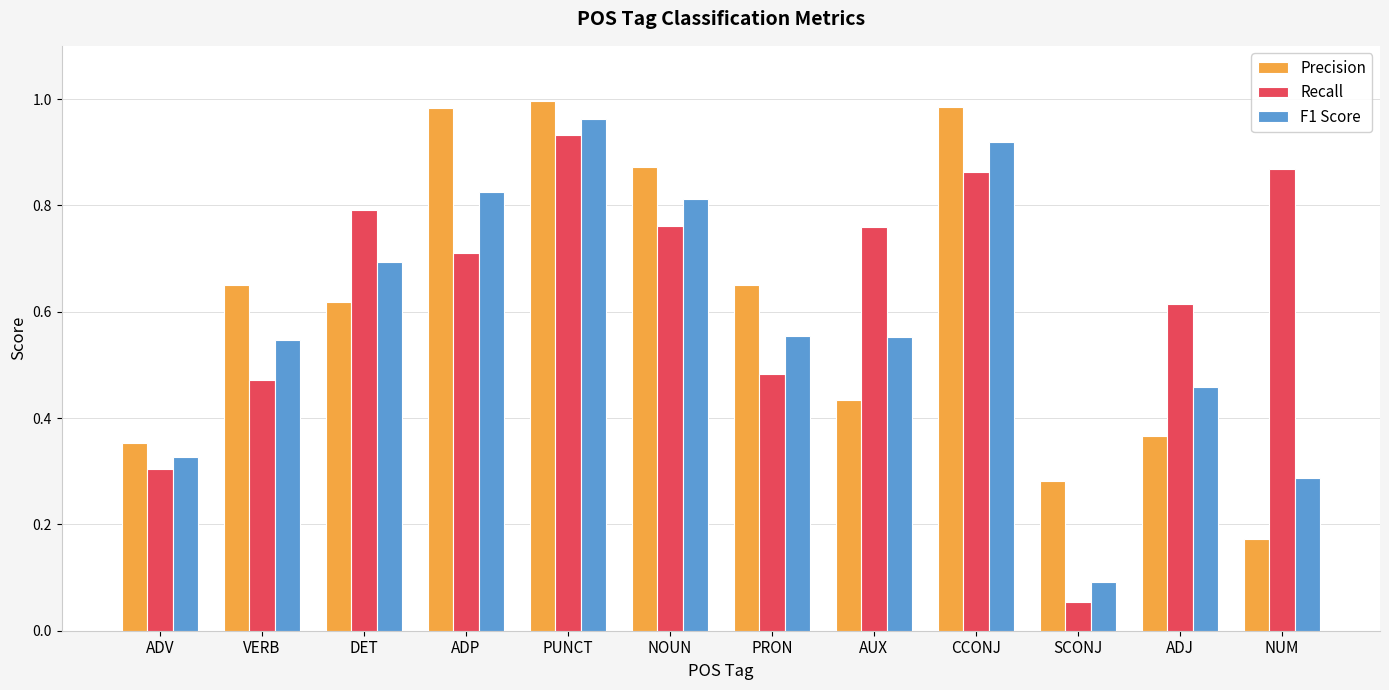

The F1 Score series shows 1.3 at CCONJ. True or false?

False